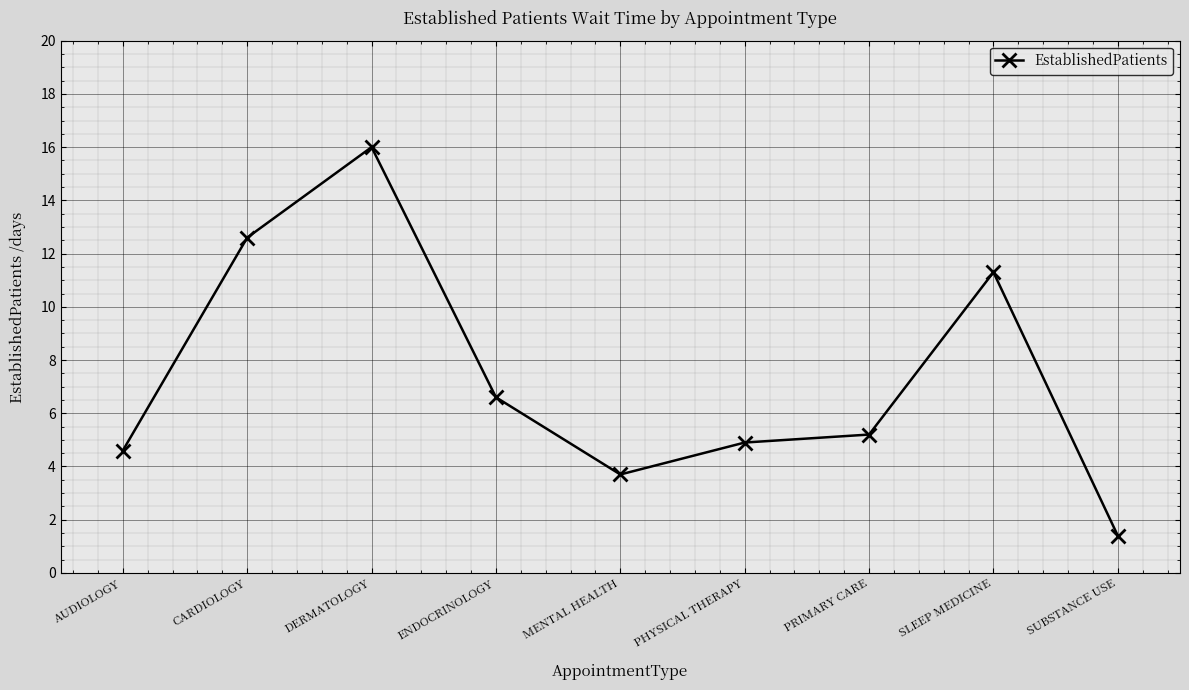

Between SUBSTANCE USE and ENDOCRINOLOGY, which is larger?

ENDOCRINOLOGY